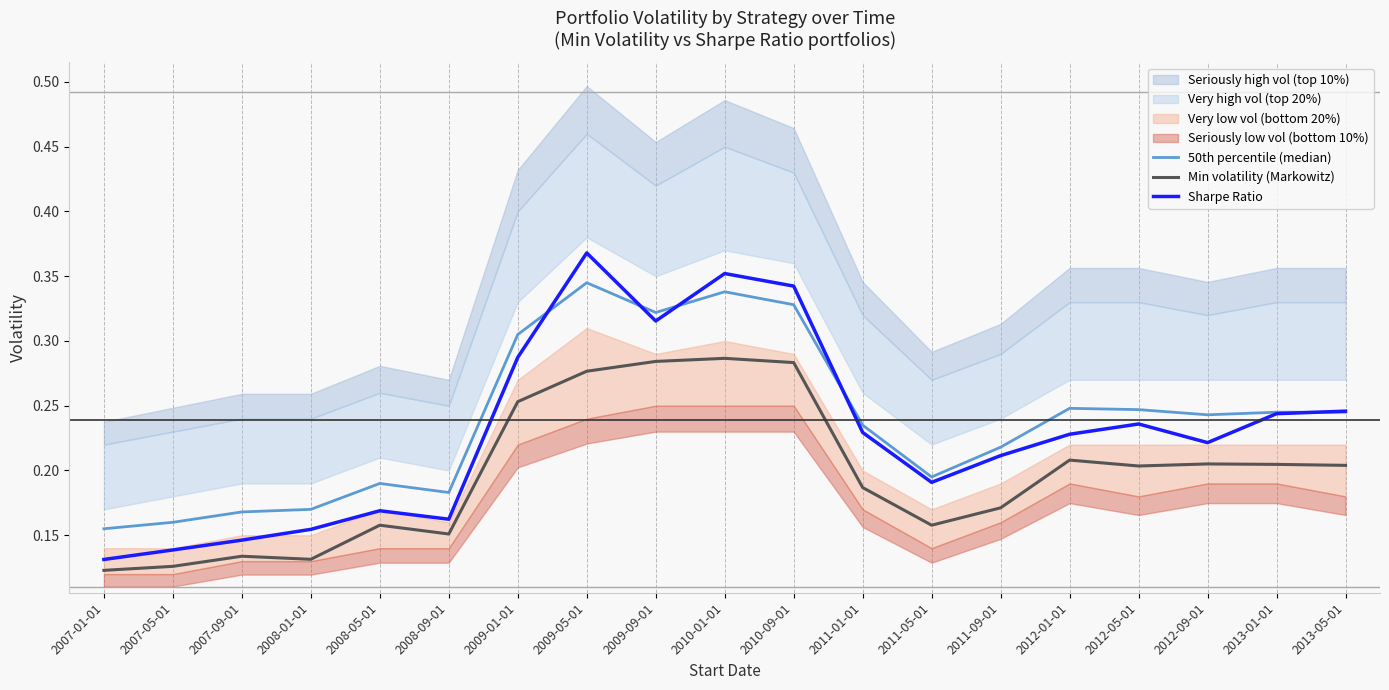

Reading right to left, transcribe all the data shown in this chart.

50th percentile (median): 2013-05-01=0.2	2013-01-01=0.2	2012-09-01=0.2	2012-05-01=0.2	2012-01-01=0.2	2011-09-01=0.2	2011-05-01=0.2	2011-01-01=0.2	2010-09-01=0.3	2010-01-01=0.3	2009-09-01=0.3	2009-05-01=0.3	2009-01-01=0.3	2008-09-01=0.2	2008-05-01=0.2	2008-01-01=0.2	2007-09-01=0.2	2007-05-01=0.2	2007-01-01=0.2
Min volatility (Markowitz): 2013-05-01=0.2	2013-01-01=0.2	2012-09-01=0.2	2012-05-01=0.2	2012-01-01=0.2	2011-09-01=0.2	2011-05-01=0.2	2011-01-01=0.2	2010-09-01=0.3	2010-01-01=0.3	2009-09-01=0.3	2009-05-01=0.3	2009-01-01=0.3	2008-09-01=0.2	2008-05-01=0.2	2008-01-01=0.1	2007-09-01=0.1	2007-05-01=0.1	2007-01-01=0.1
Sharpe Ratio: 2013-05-01=0.2	2013-01-01=0.2	2012-09-01=0.2	2012-05-01=0.2	2012-01-01=0.2	2011-09-01=0.2	2011-05-01=0.2	2011-01-01=0.2	2010-09-01=0.3	2010-01-01=0.4	2009-09-01=0.3	2009-05-01=0.4	2009-01-01=0.3	2008-09-01=0.2	2008-05-01=0.2	2008-01-01=0.2	2007-09-01=0.1	2007-05-01=0.1	2007-01-01=0.1